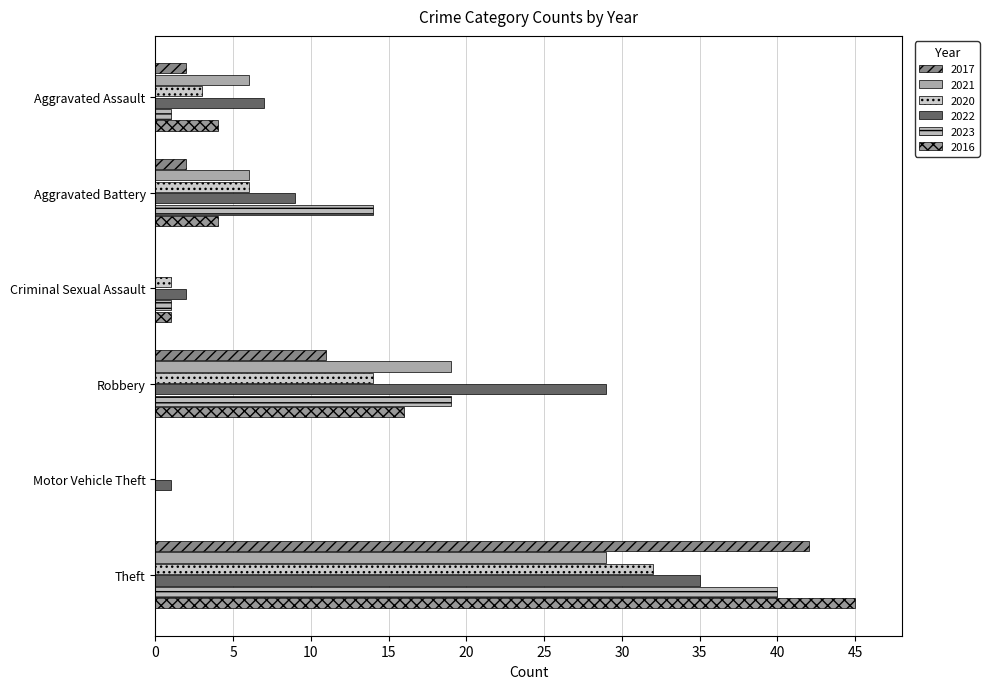

Which series has the widest spread of values?

2016